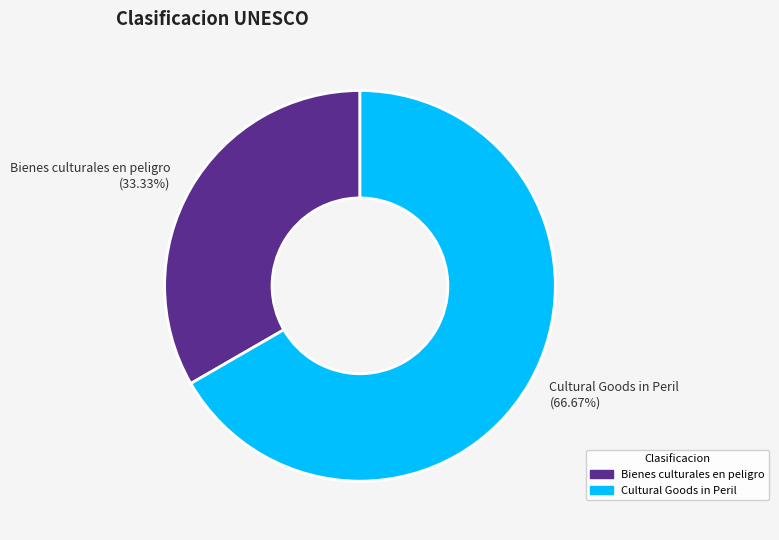

The Cultural Goods in Peril slice represents 53% of the pie. True or false?

False